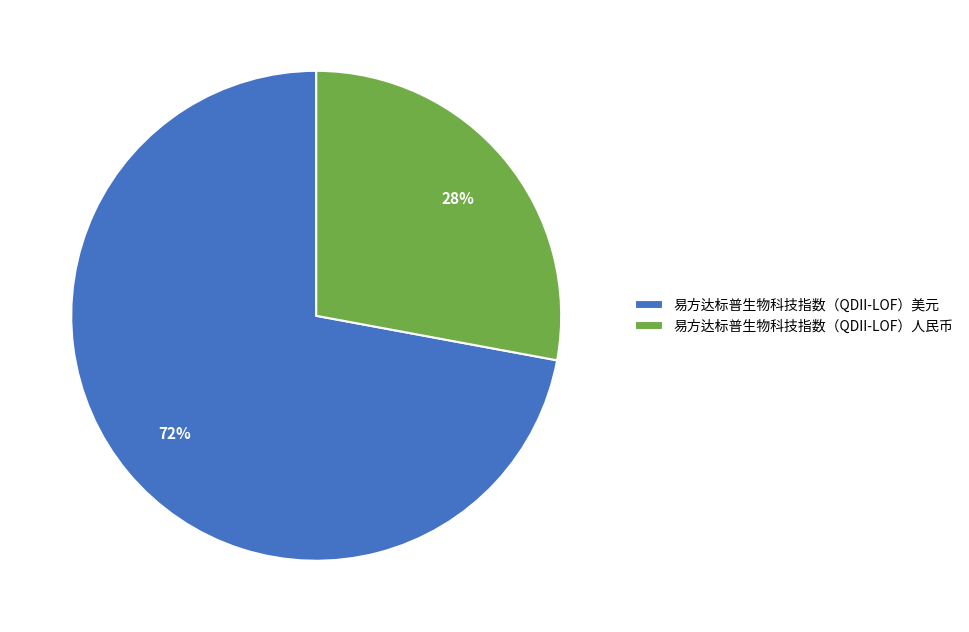

True or false: 易方达标普生物科技指数（QDII-LOF）美元 accounts for 63% of the total.

False